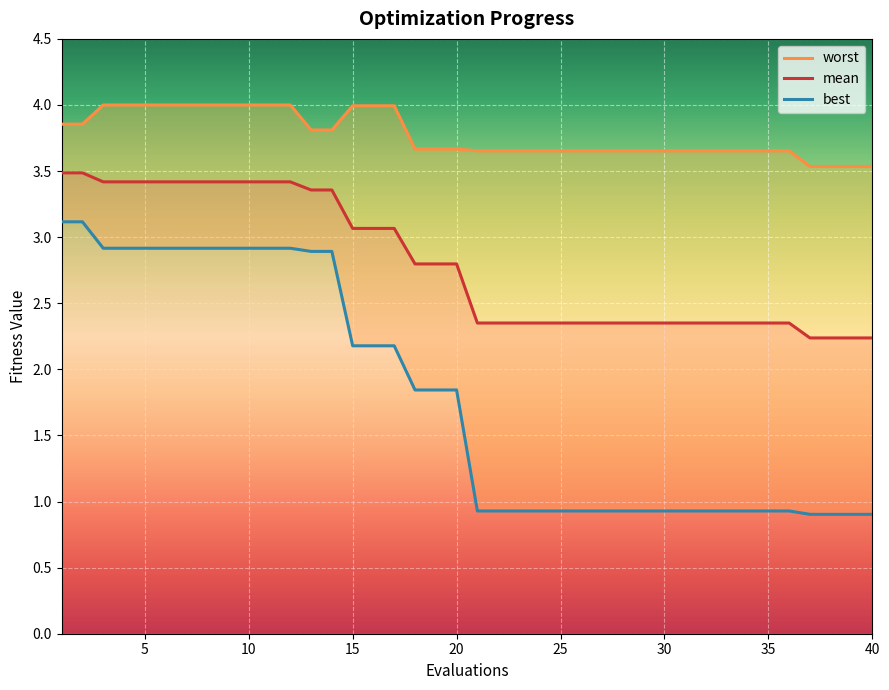

What is the lowest value of the mean series?

2.2